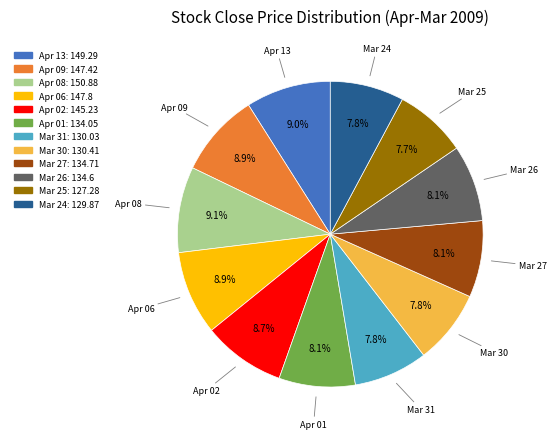

Which has a higher value, Apr 13 or Mar 24?

Apr 13